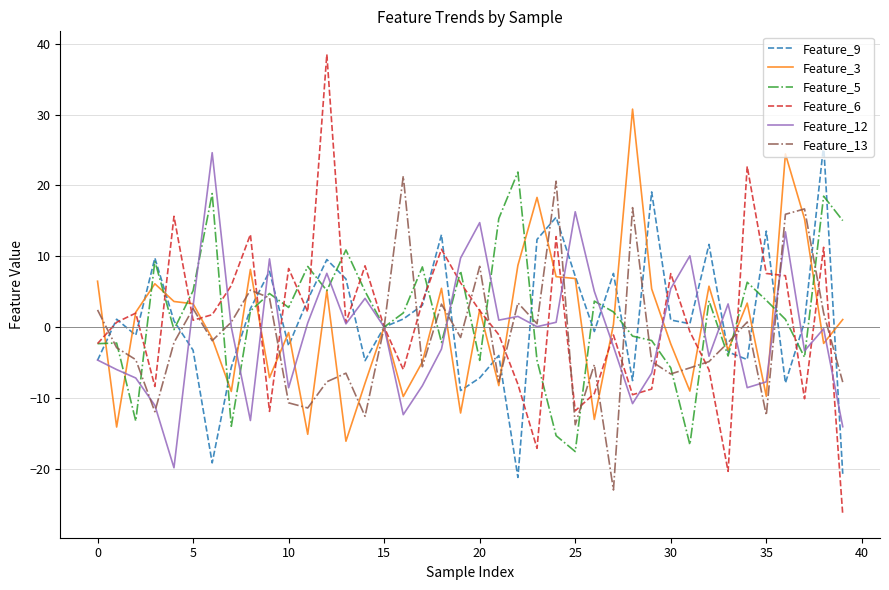

What is the lowest value of the Feature_13 series?

-23.0